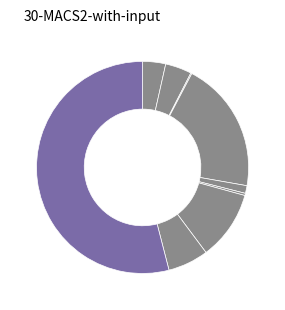

Rank the categories by value from lowest to highest.

Arson, Homicide, Criminal Sexual Assault, Aggravated Assault, Aggravated Battery, Robbery, Motor Vehicle Theft, Burglary, Theft